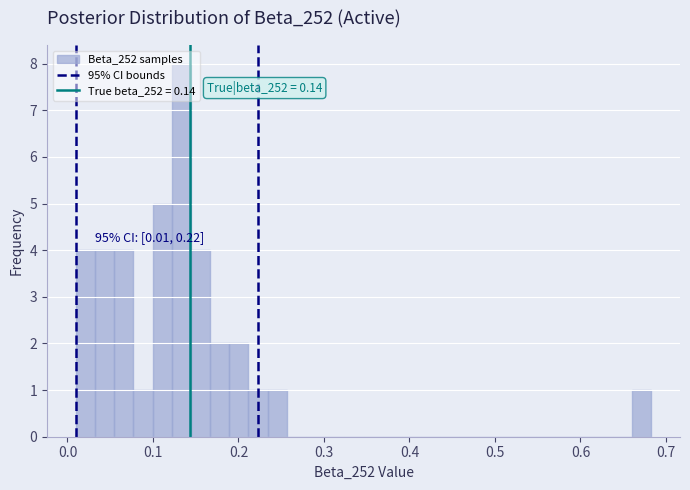

Read against the x-axis, roughly where is the centre of the tallest bar?

0.13